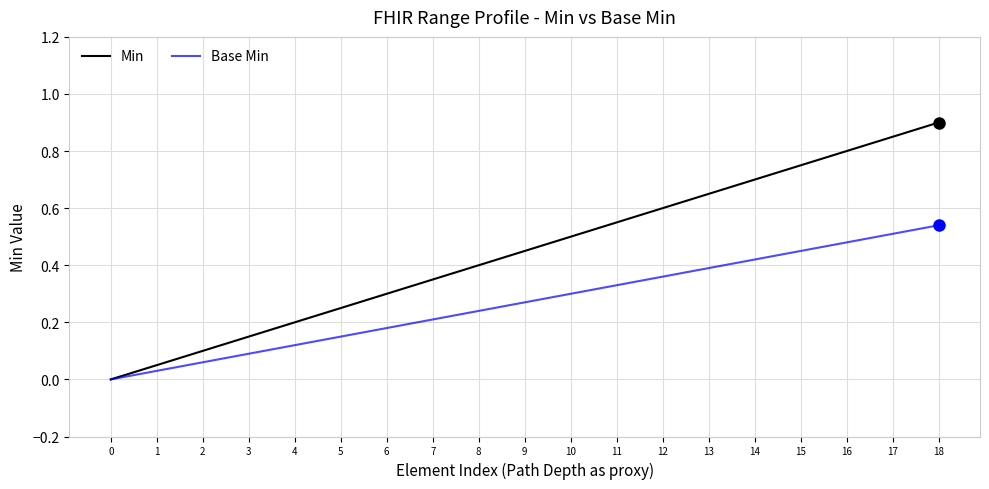

The value of Min at 10 is 0.5. True or false?

True